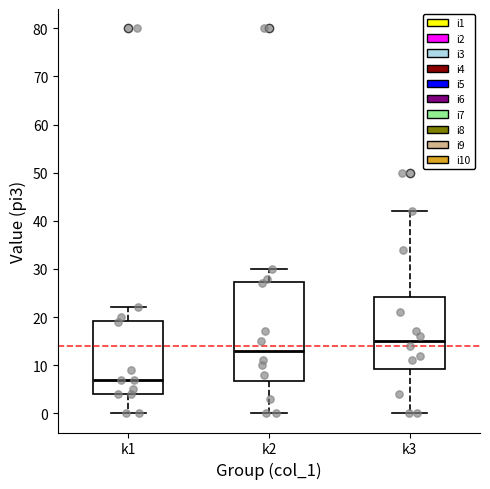

Reading left to right, read every box against the y-axis: the position of its median line, the range the box covers, and the ends of its whiskers. The values are not printed on the chart, so give them approximately, as read against the axis.

k1: median 7, box 4 to 19, whiskers 0 to 22
k2: median 13, box 7 to 27, whiskers 0 to 30
k3: median 15, box 9 to 24, whiskers 0 to 42